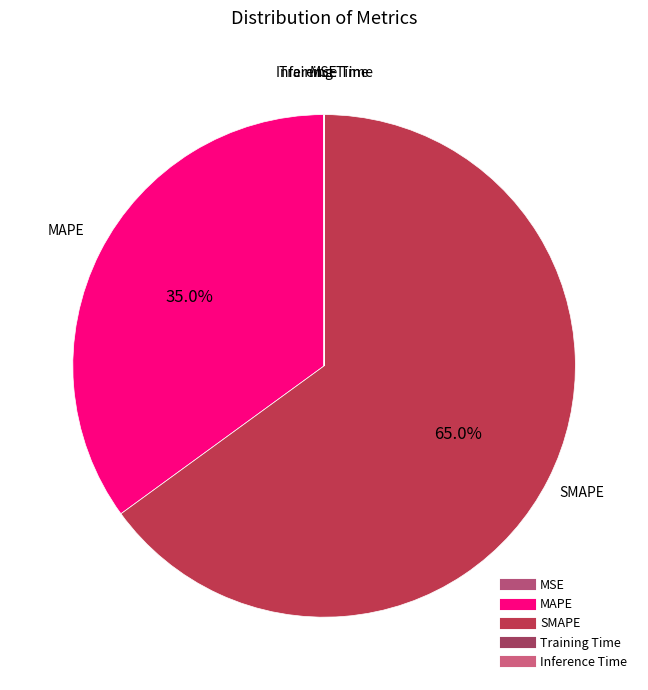

Does SMAPE account for over 50% of the chart?

Yes